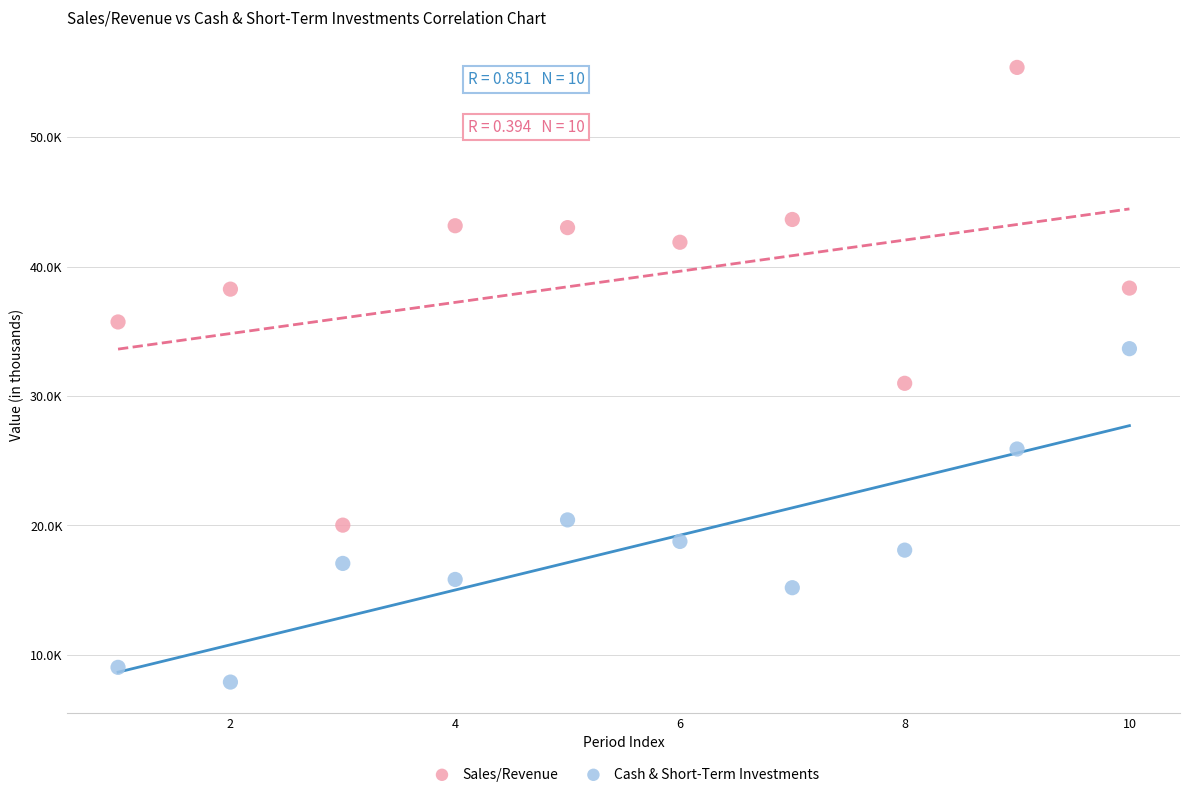

What are all the series names shown in the legend?

Sales/Revenue, Cash & Short-Term Investments